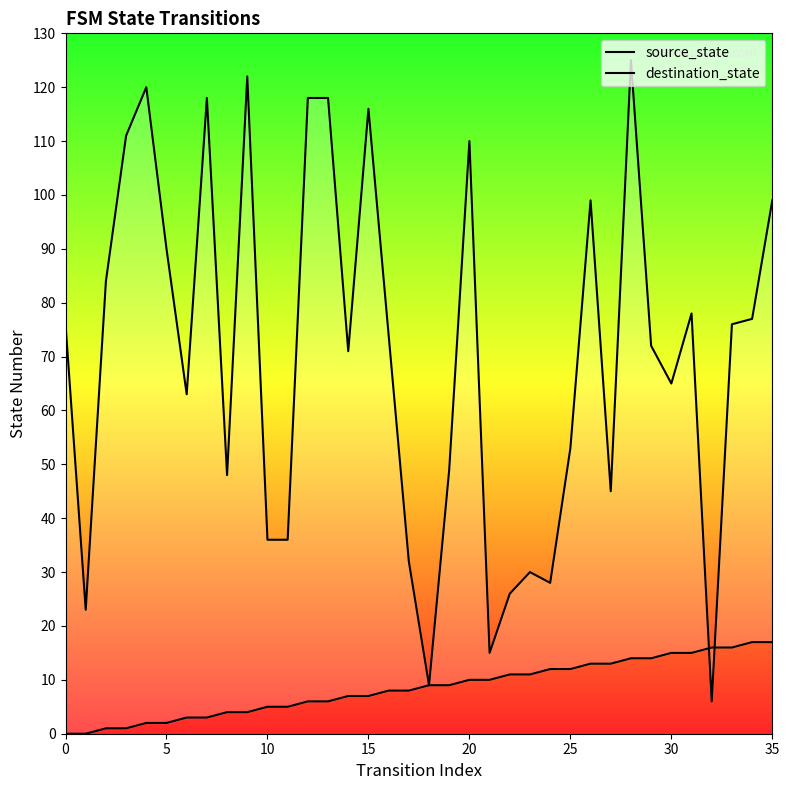

At which category does the chart reach its peak across all series?

28